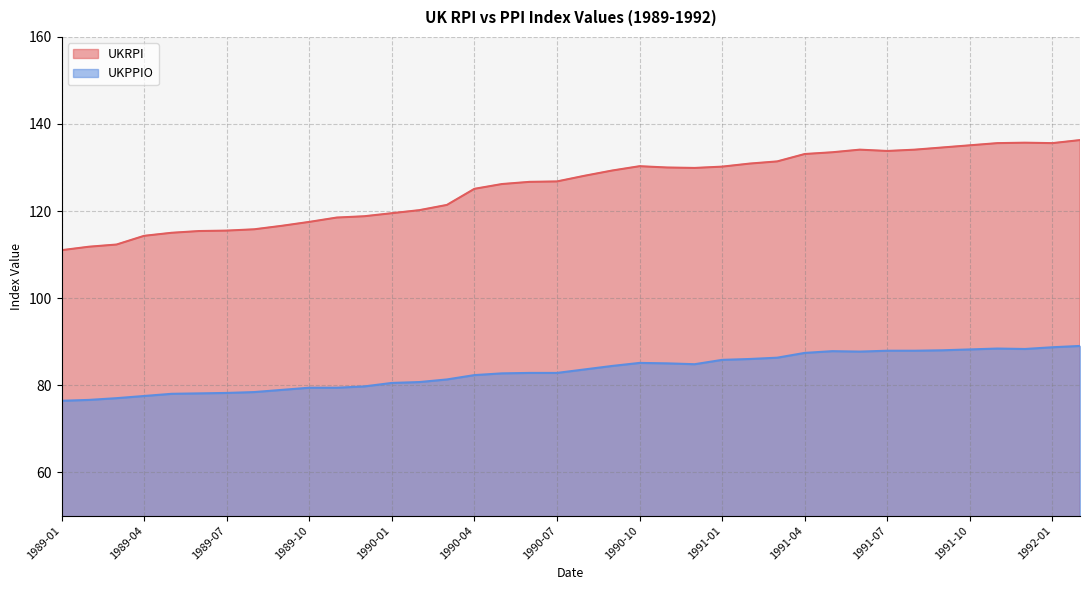

Does the chart display data point markers on the line(s)?

No